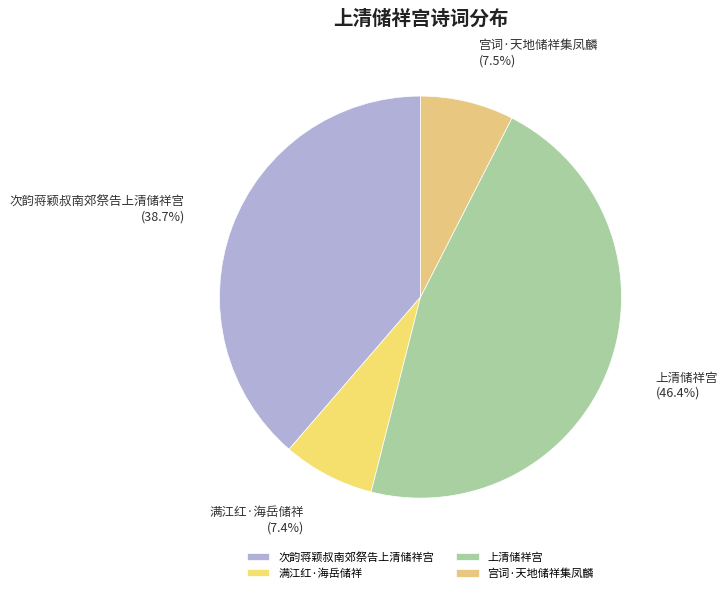

To the nearest percent, what is the difference between the 次韵蒋颖叔南郊祭告上清储祥宫 and 上清储祥宫 slice percentages?

8%